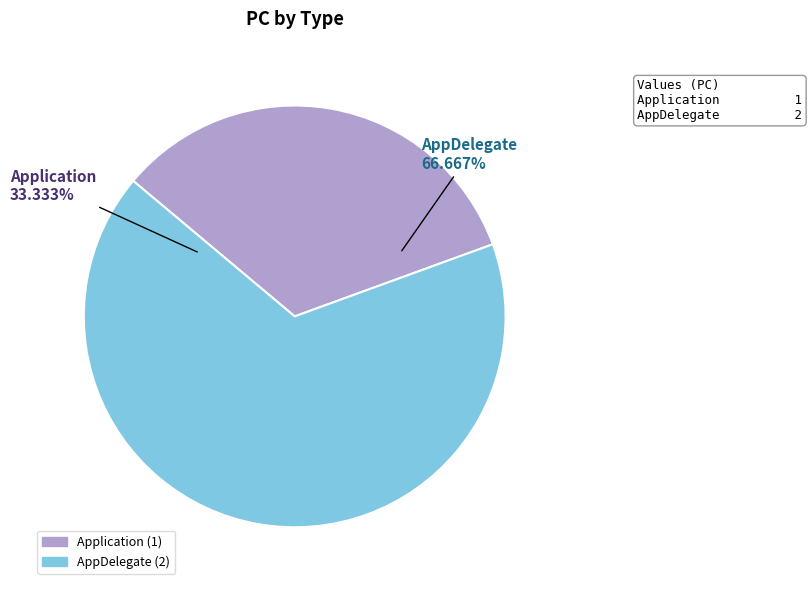

Between Application and AppDelegate, which is larger?

AppDelegate